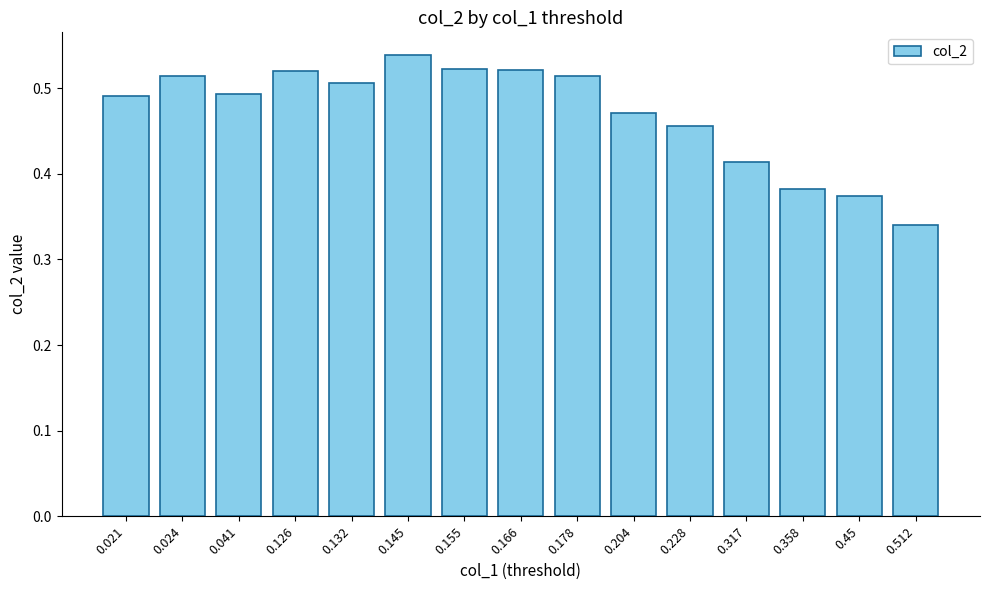

At which label is the value closest to 0?

0.512